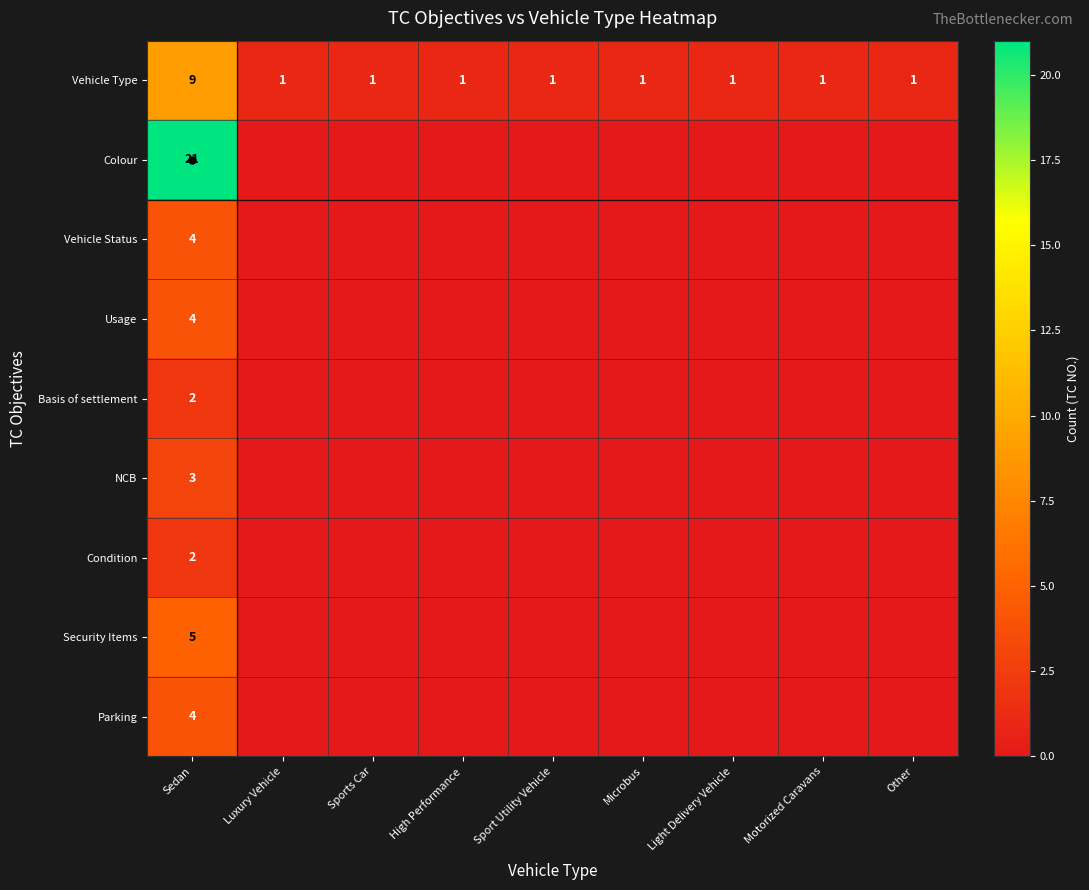

How many Parking values are between 0 and 1?

8